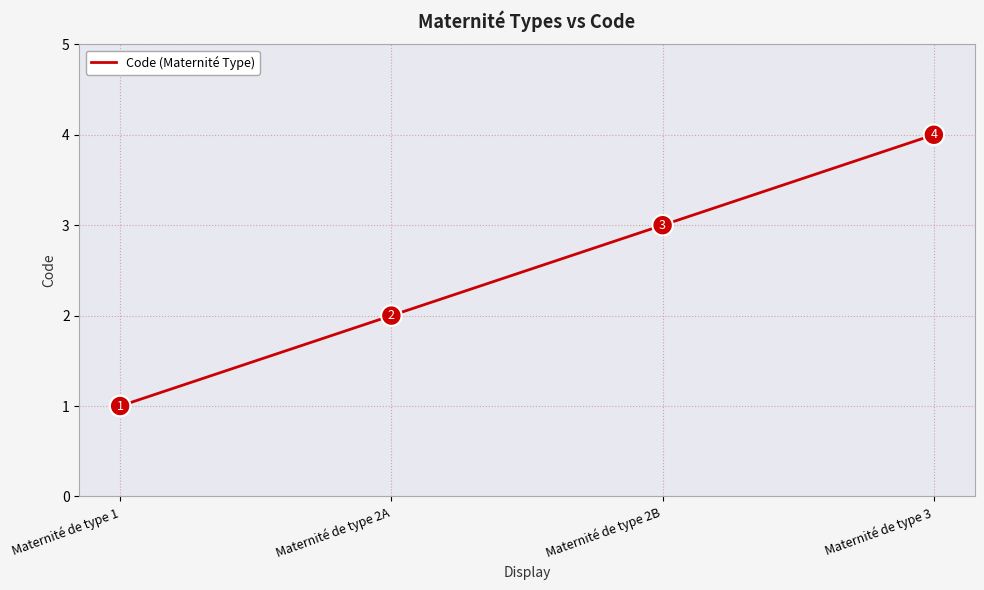

Approximately how many times larger is the value at Maternité de type 1 compared to Maternité de type 2A?

0.5